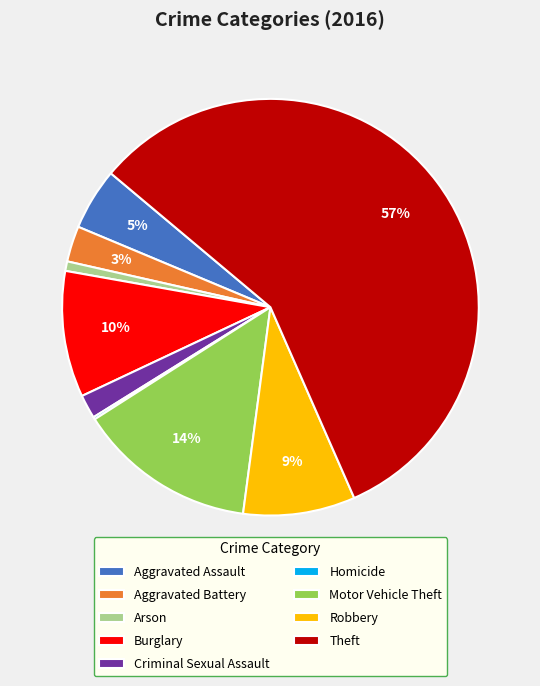

The Aggravated Assault slice represents 5% of the pie. True or false?

True